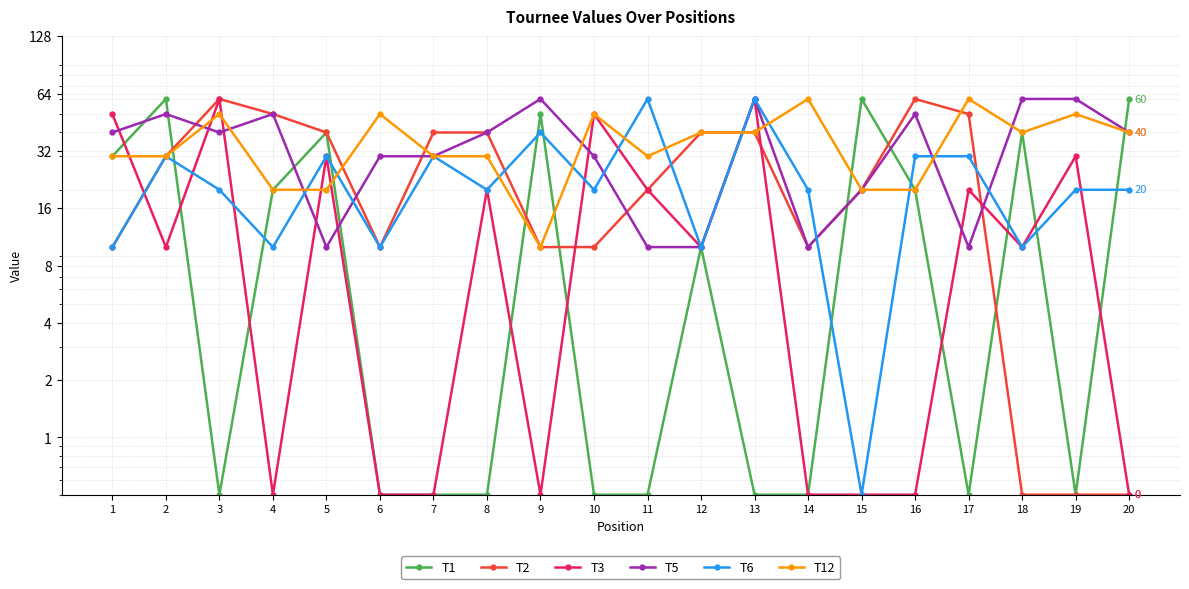

Which category has the highest value in the T1 series?

2